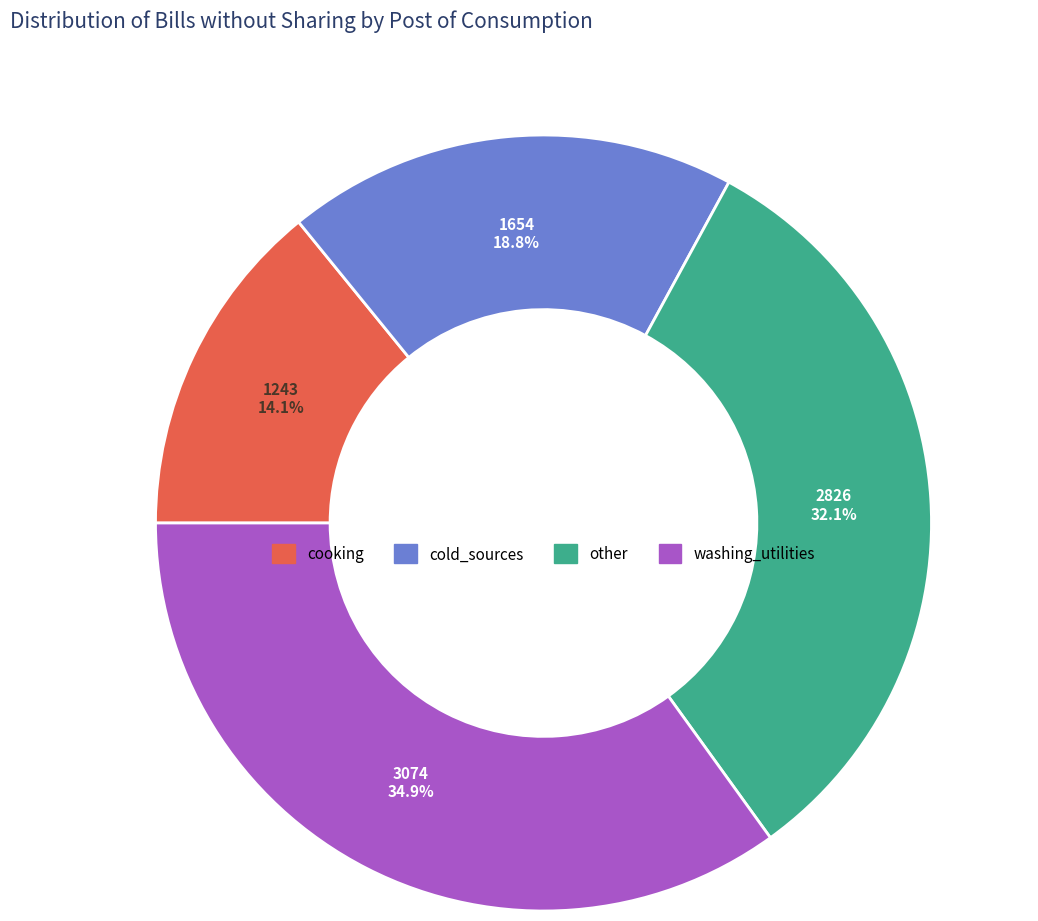

Which slice is the smallest?

cooking